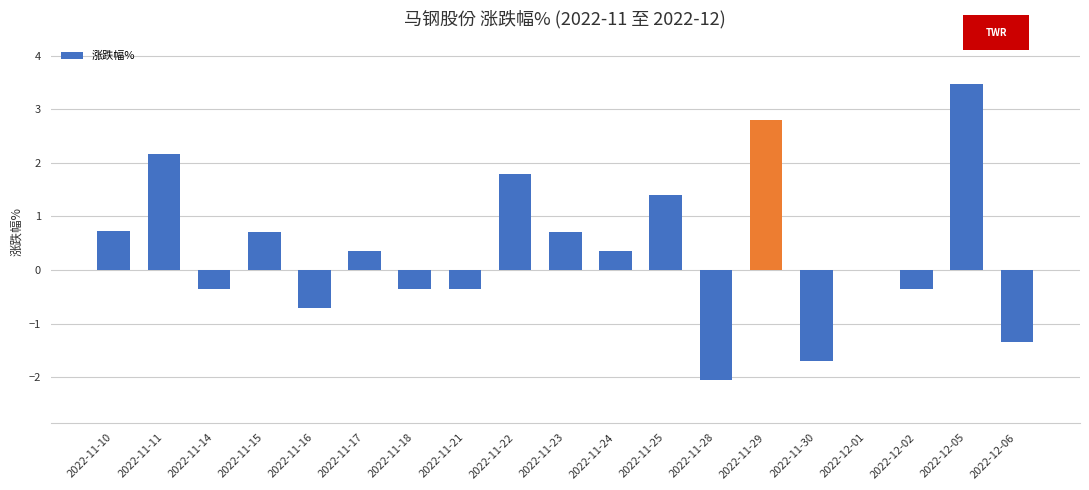

What is the sum of the values at 2022-12-02 and 2022-11-15?

0.4